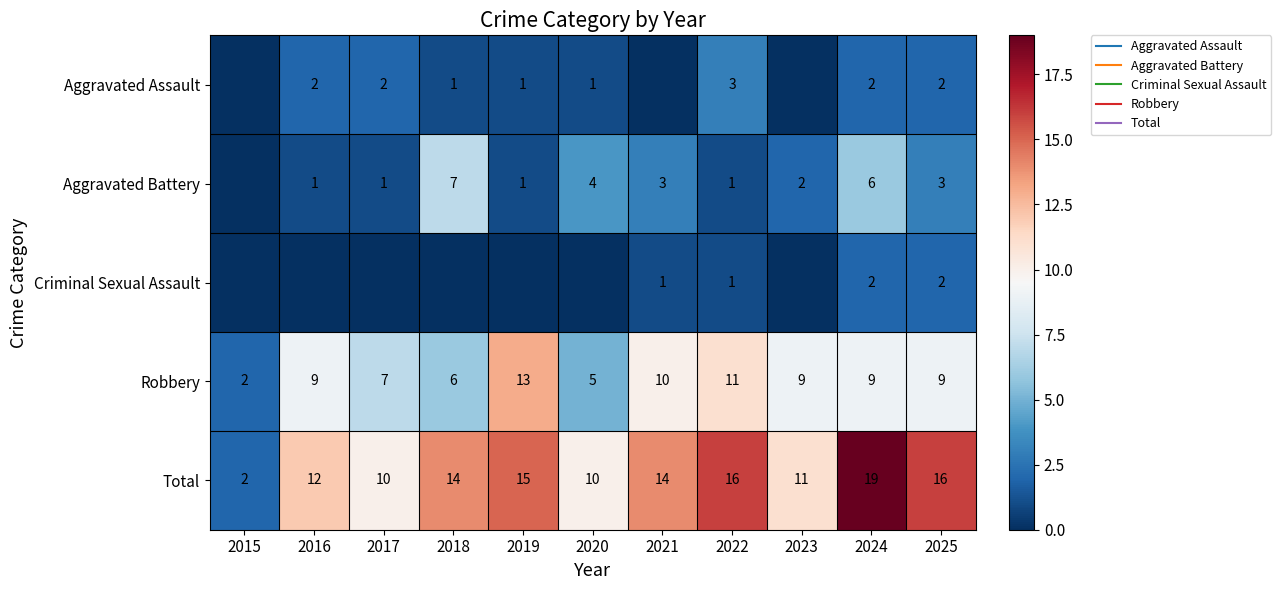

Which series changed the most between 2020 and 2024?

Total